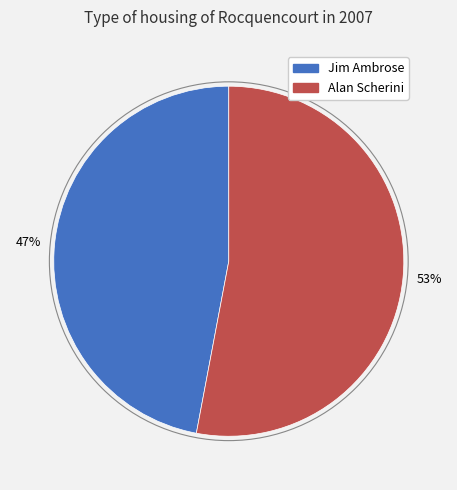

How many segments does this pie chart have?

2